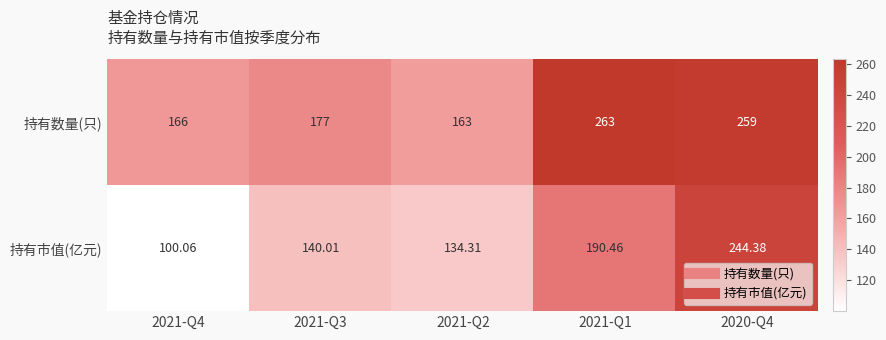

Rank the series by their average value, from highest to lowest.

持有数量(只), 持有市值(亿元)